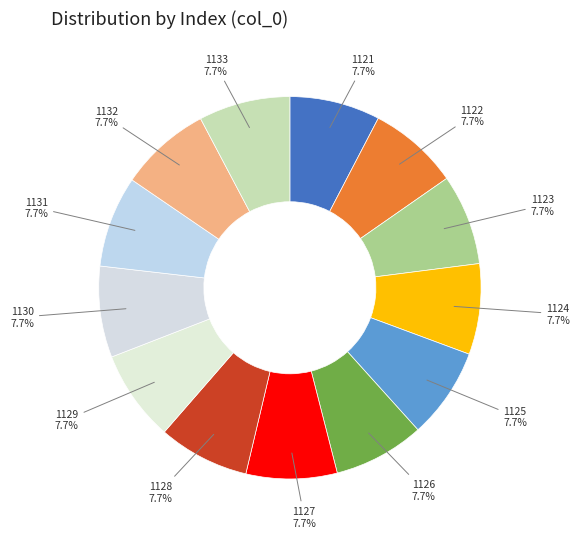

How many segments does this pie chart have?

13